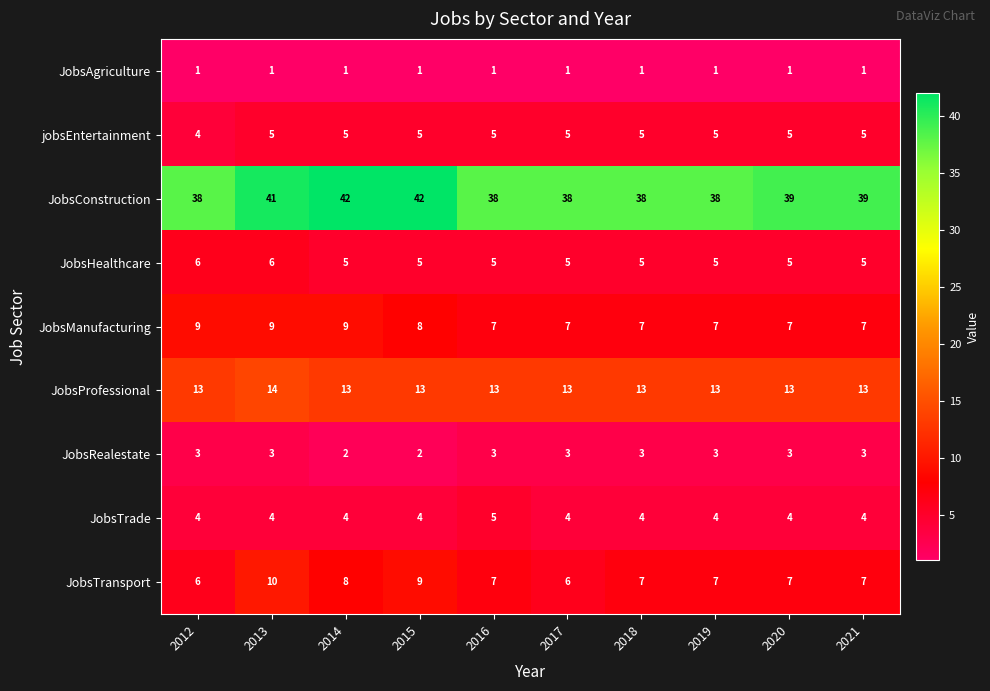

What is the sum of the jobsEntertainment values at 2017 and 2019?

10